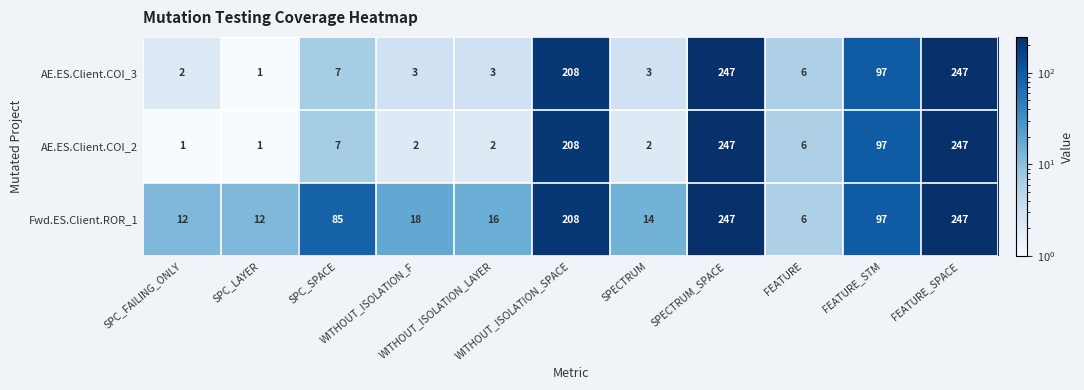

What is the difference between the maximum and minimum values in the AE.ES.Client.COI_3 series?

246